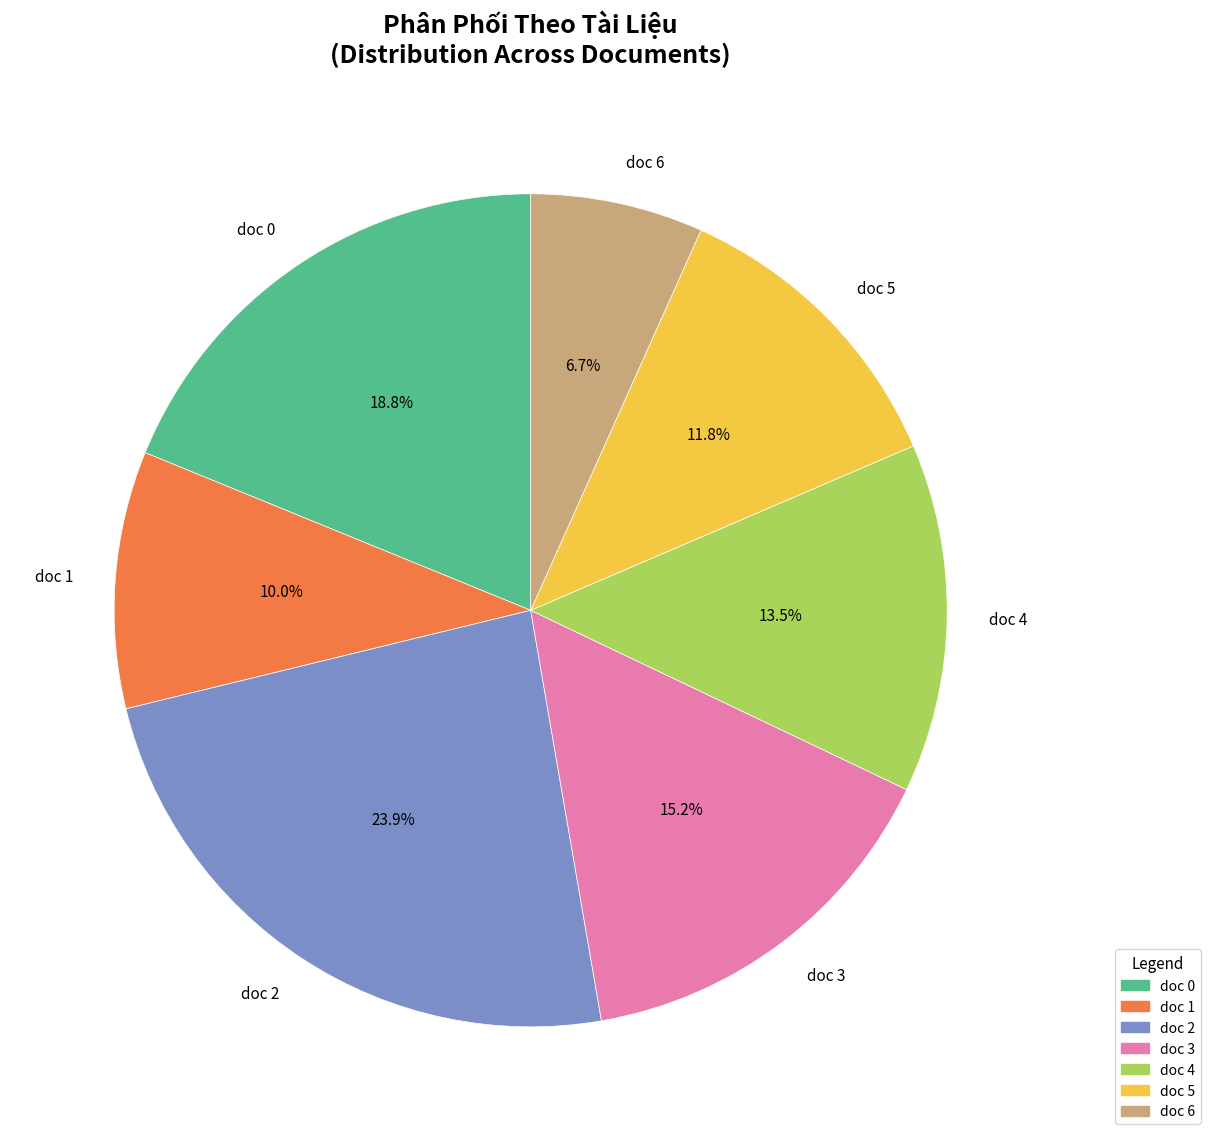

Between doc 2 and doc 3, which is larger?

doc 2